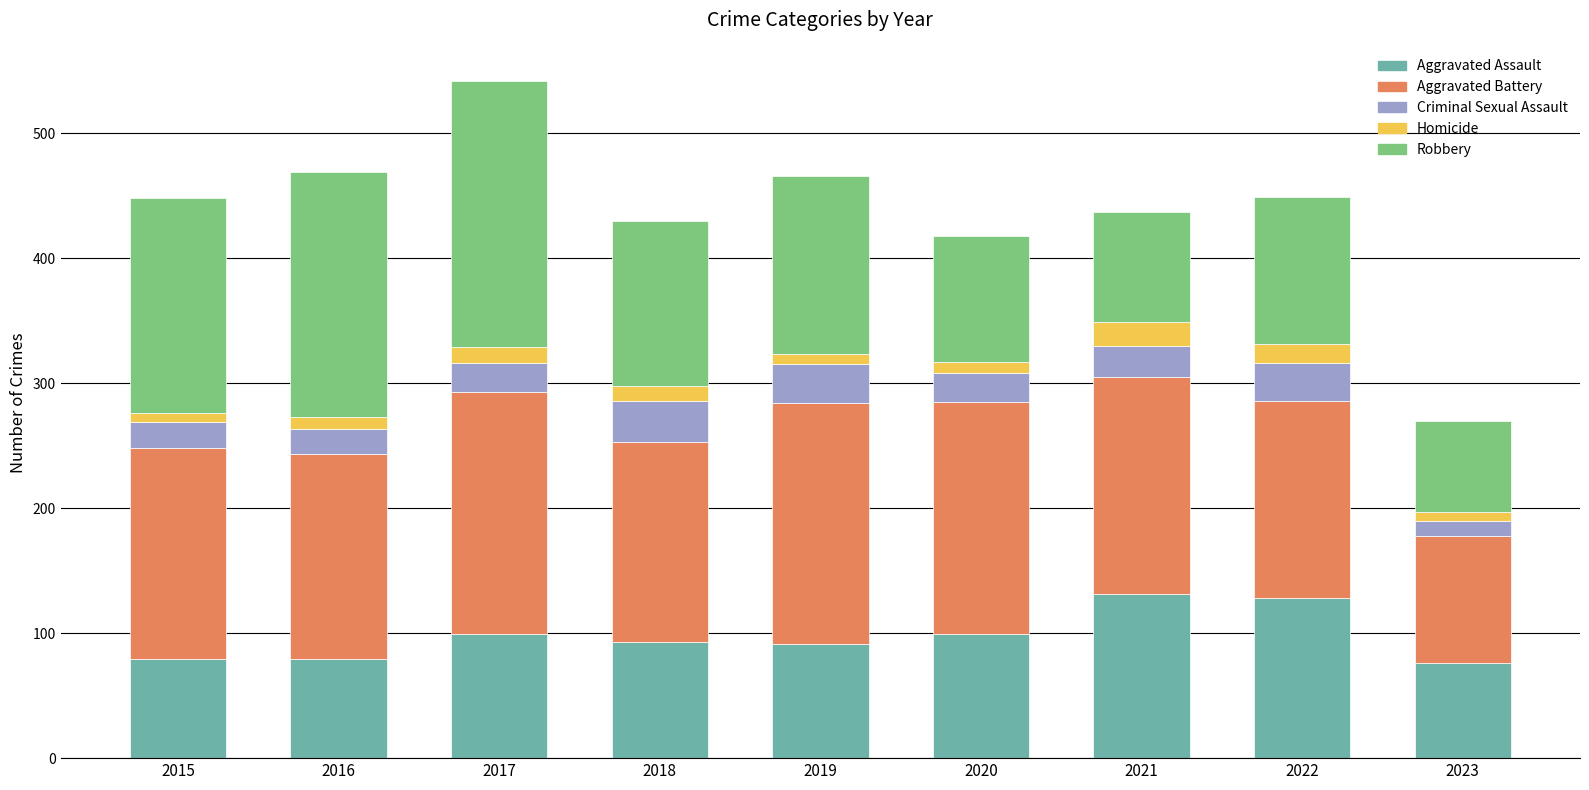

Are the bars horizontal?

No